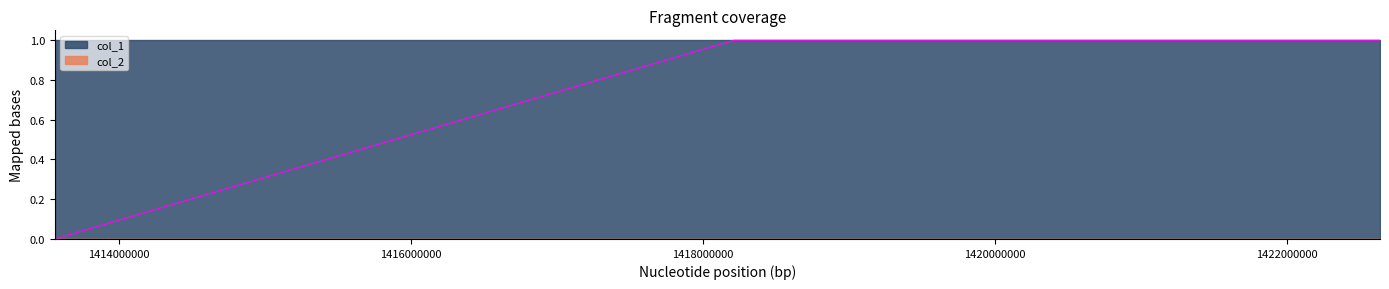

Reading left to right, what are all the values shown in this chart?

1413562384=0	1418213907=1	1419182370=1	1419182415=1	1422637980=1